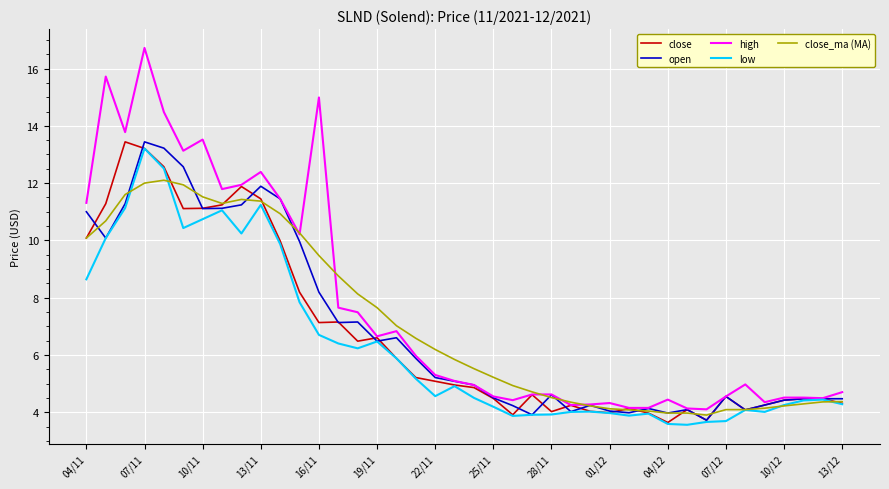

Which series has the largest range (max minus min)?

high